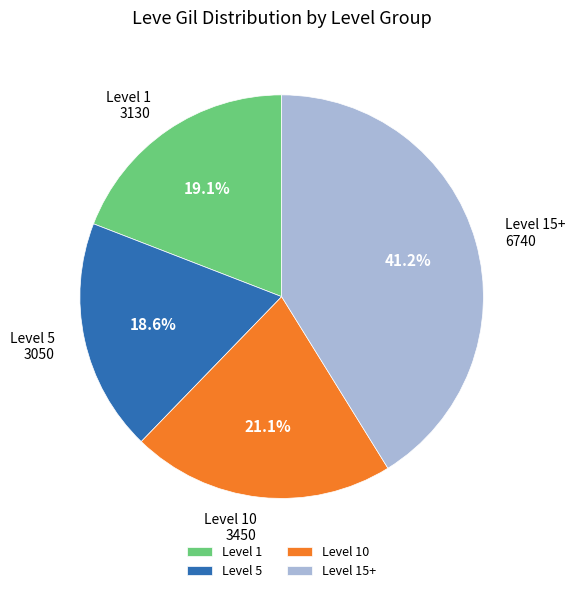

What percentage is NOT represented by Level 15+?

58.8%